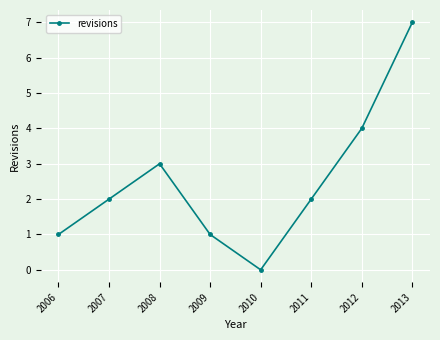

Which has a higher value, 2013 or 2008?

2013